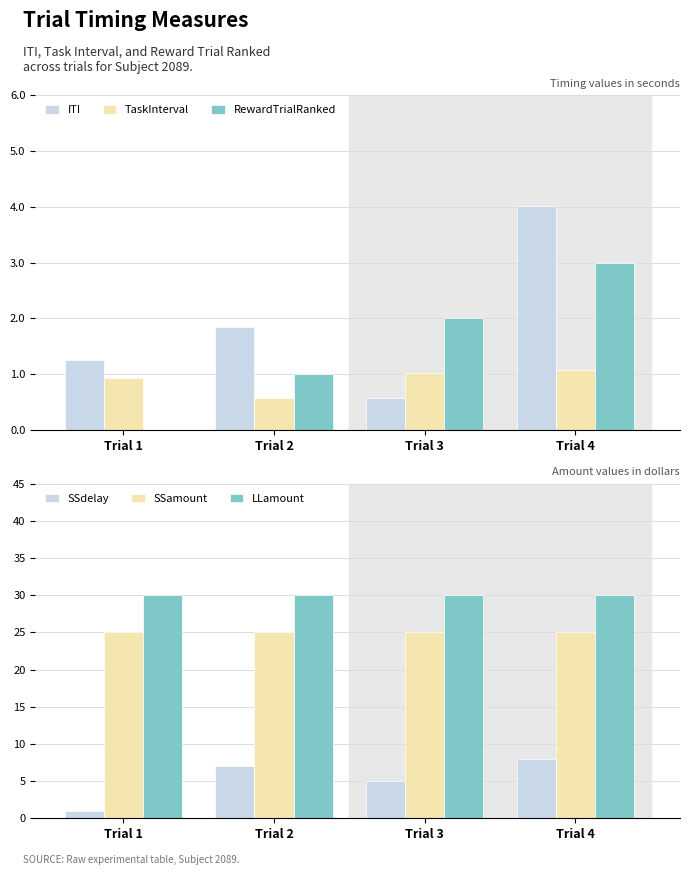

At which category is the sum across all series the highest?

Trial 4